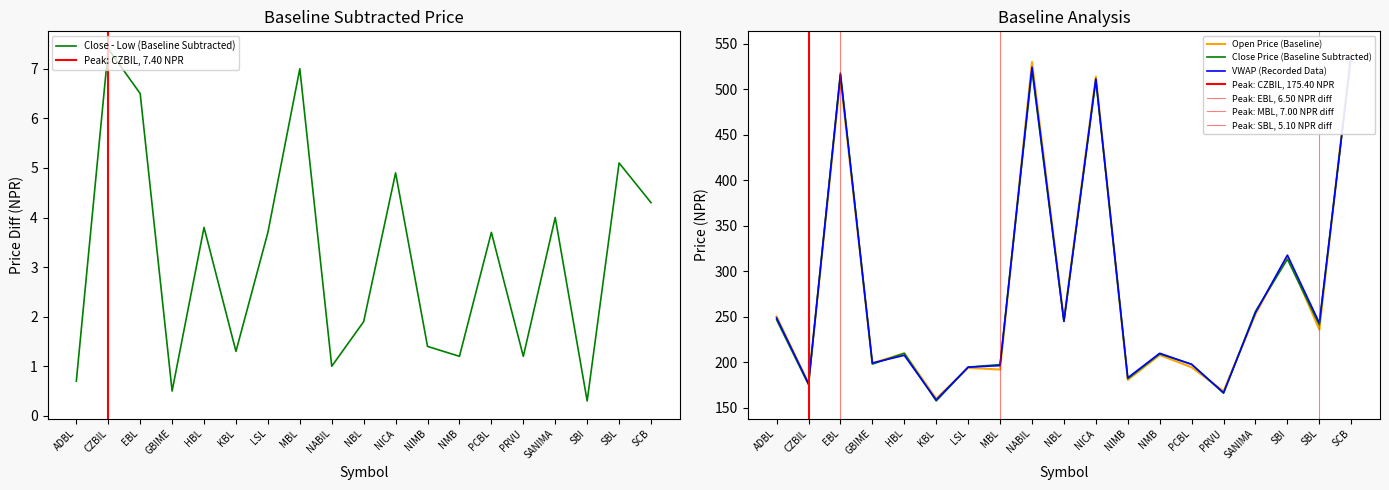

The value of Low at LSL is 194.7. True or false?

True